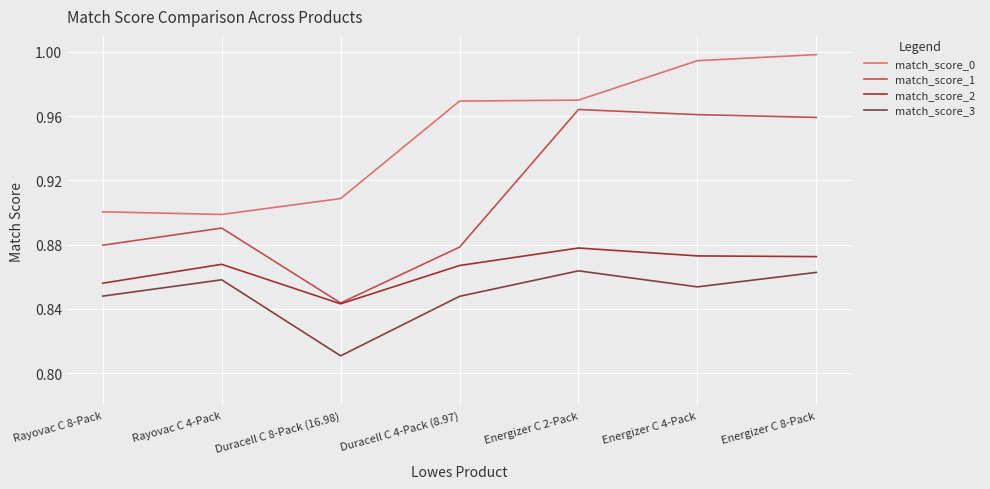

True or false: match_score_2 and match_score_3 intersect in this chart.

False